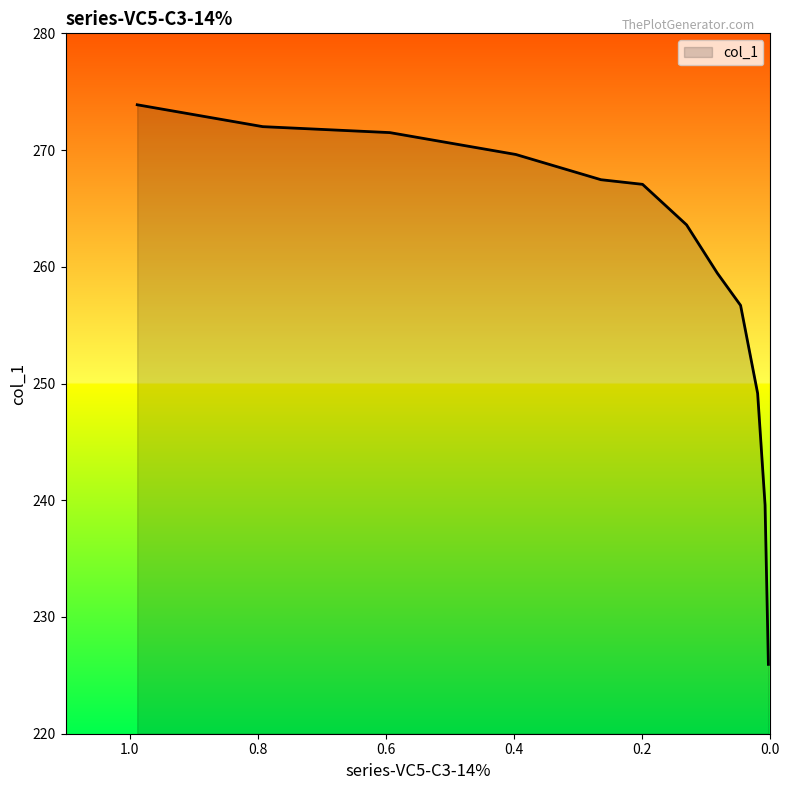

What is the smallest value displayed?

225.9